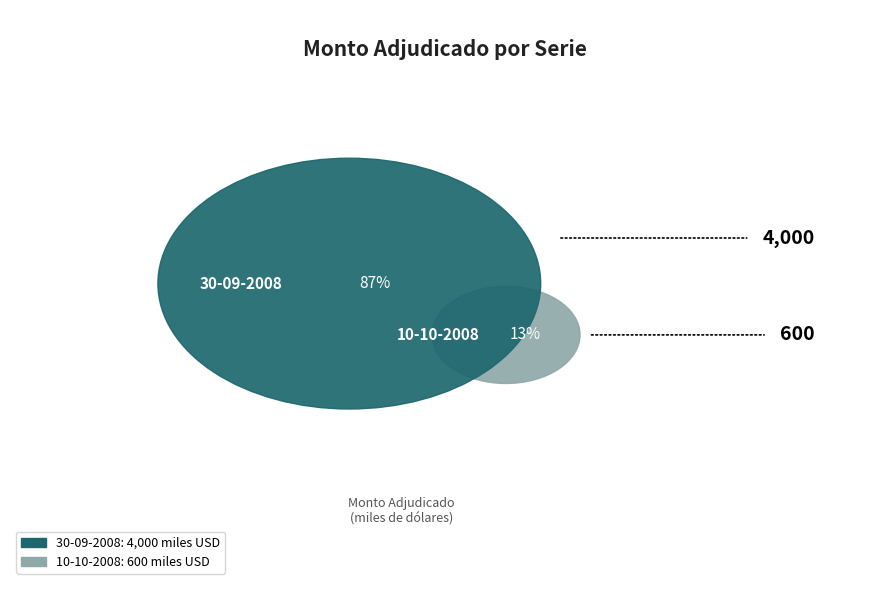

How many slices are in this pie chart?

2